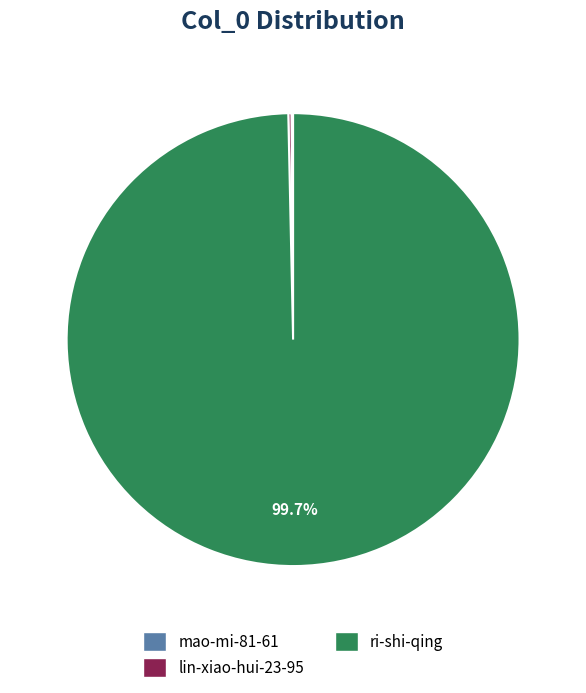

To the nearest percent, what is the average slice percentage?

33%